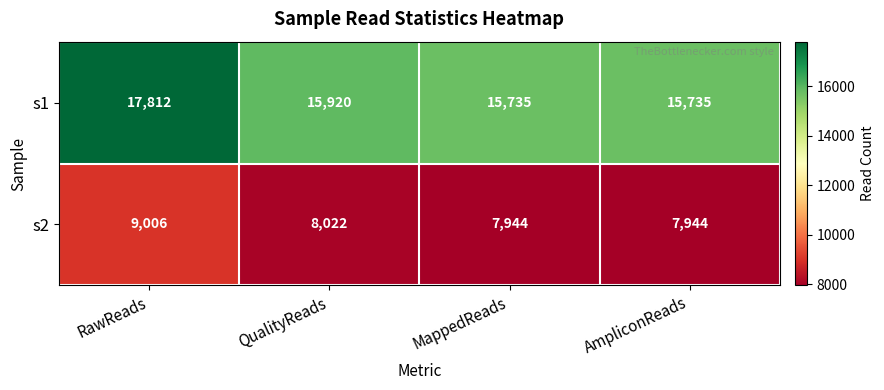

At which label is s2 closest to 8475?

QualityReads